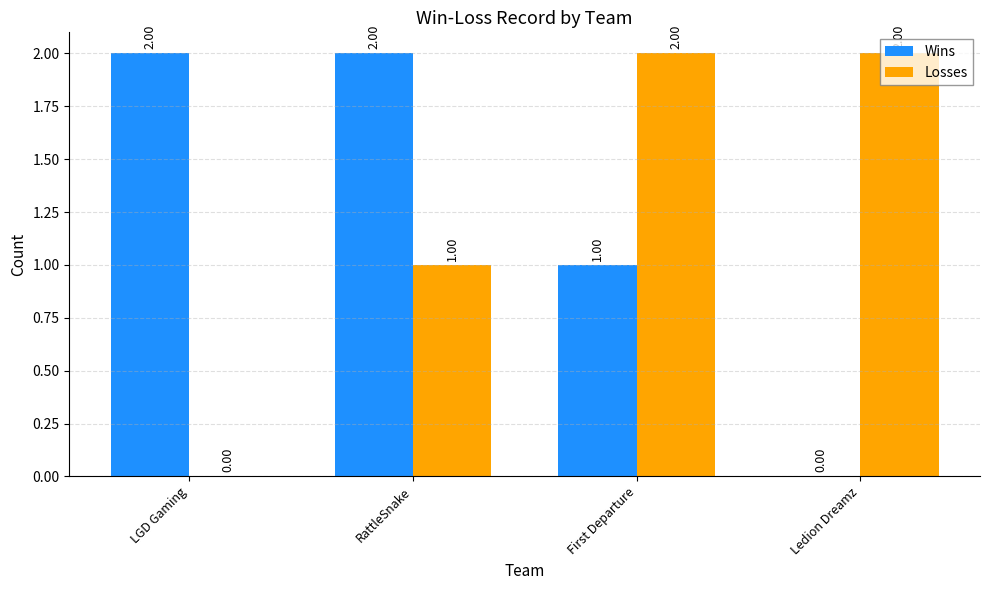

Reading left to right, transcribe all the data shown in this chart.

Wins: 2	2	1	0
Losses: 0	1	2	2